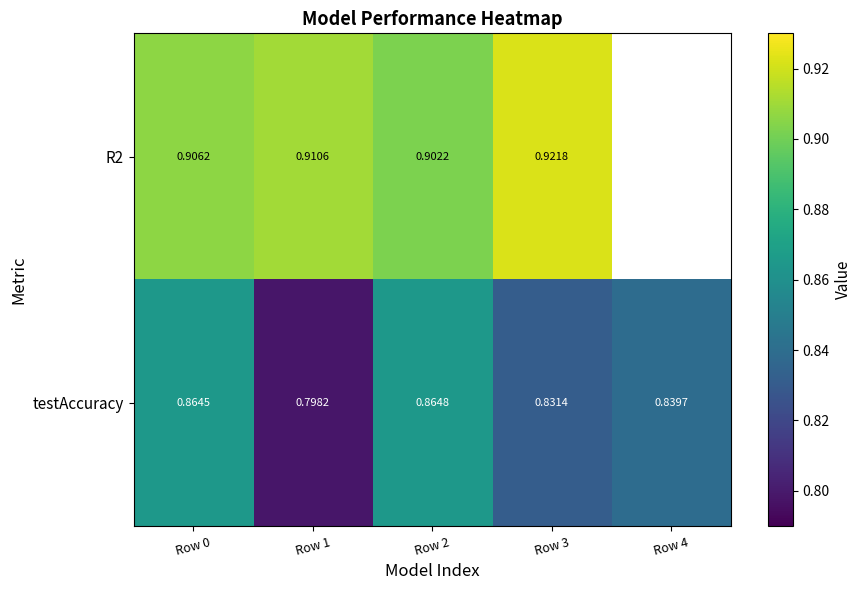

True or false: testAccuracy has a value of 0.8 at Row 1.

True